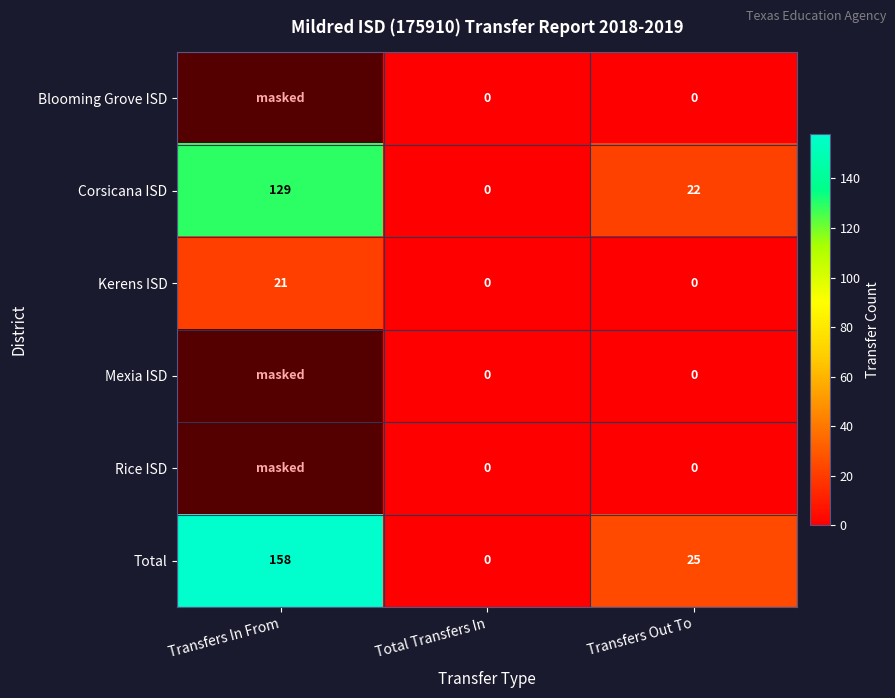

List the labels in order of Corsicana ISD value, largest first.

Transfers In From, Transfers Out To, Total Transfers In